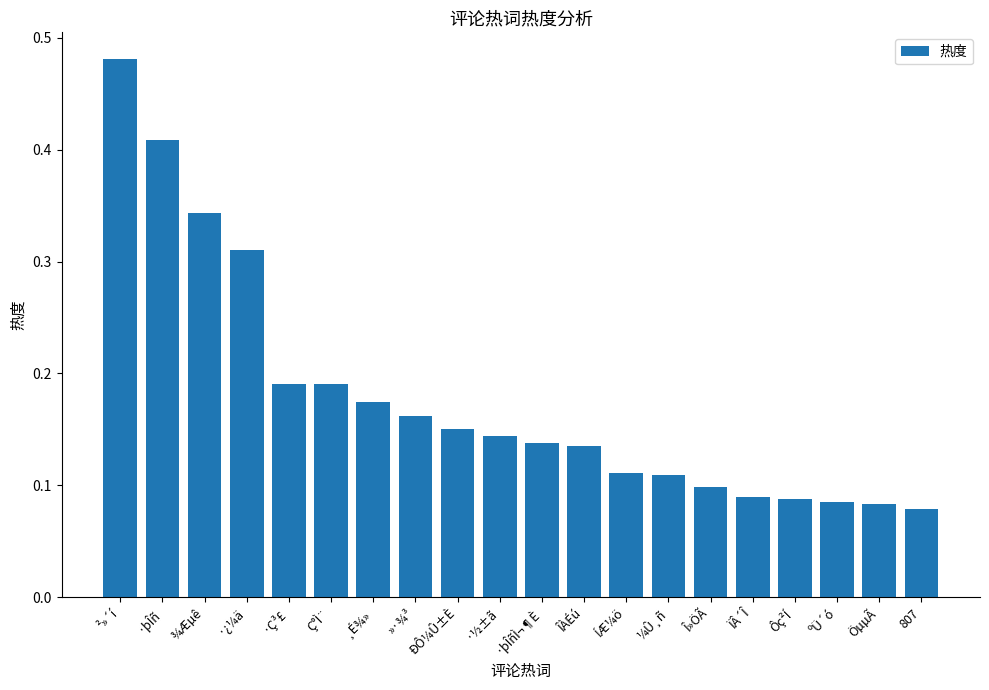

What is the sum of all values?

3.6